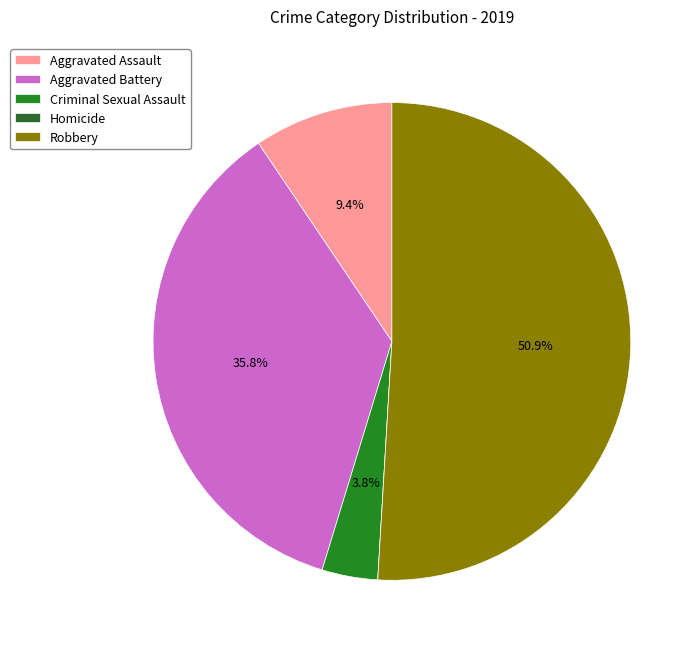

What portion of the pie excludes Aggravated Assault?

90.6%